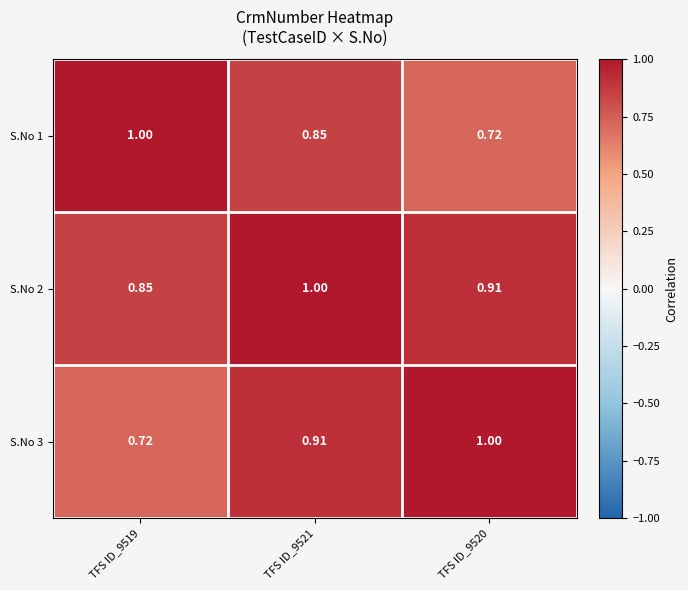

Is the value of S.No 2 at TFS ID_9519 greater than the value of S.No 3 at TFS ID_9521?

No